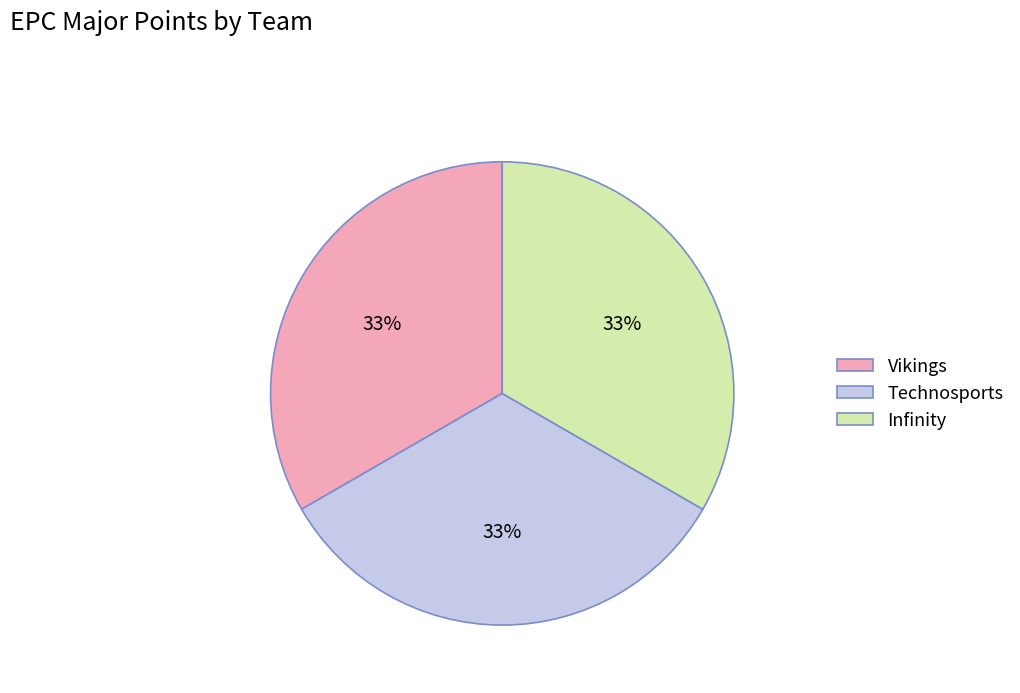

To the nearest percent, what portion does Vikings represent?

33%